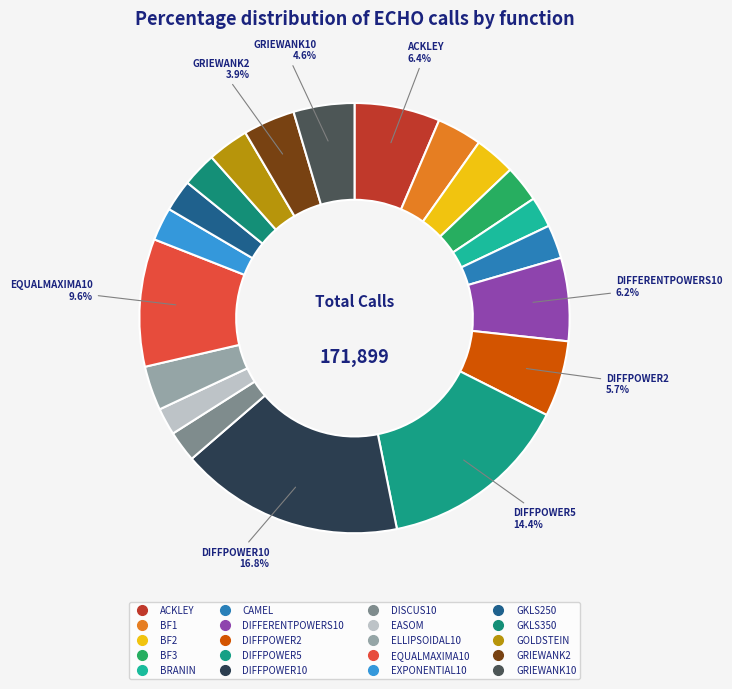

How many slices are in this pie chart?

20